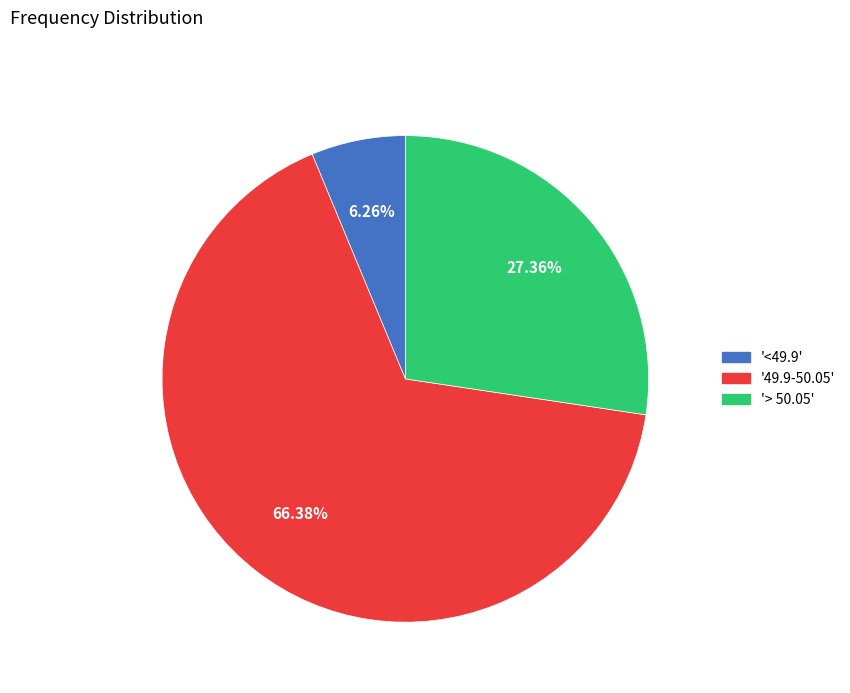

Is there a majority slice in this chart?

Yes